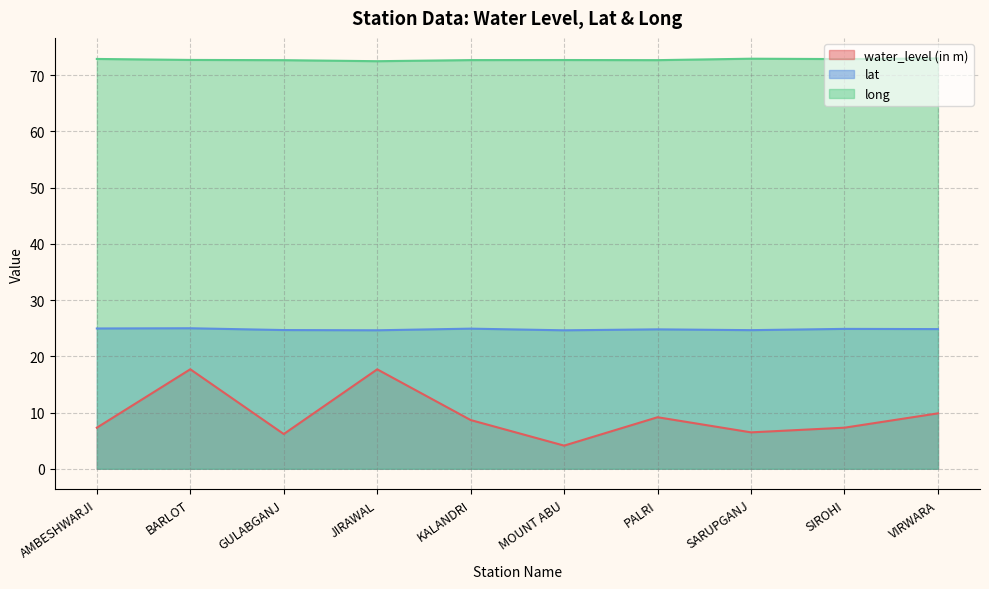

The value of water_level (in m) at AMBESHWARJI is 10.5. True or false?

False